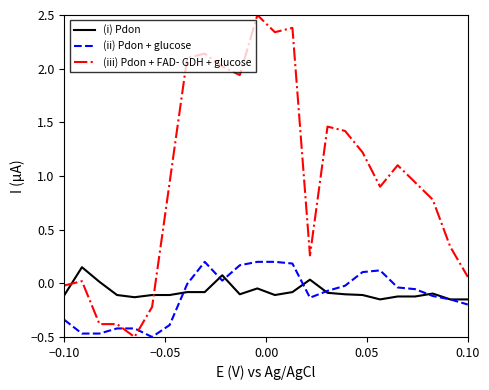

At how many categories does at least one series exceed 1?

11